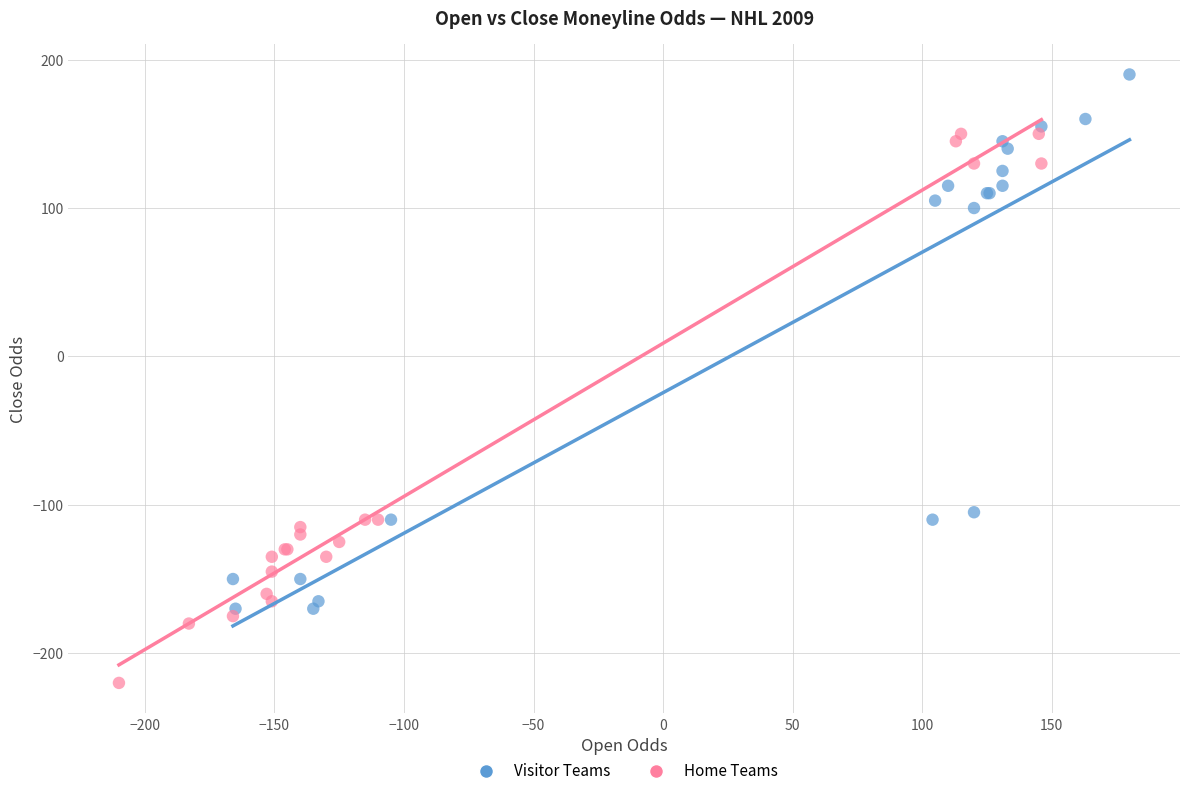

Which series contains the lowest Y value?

Home Teams